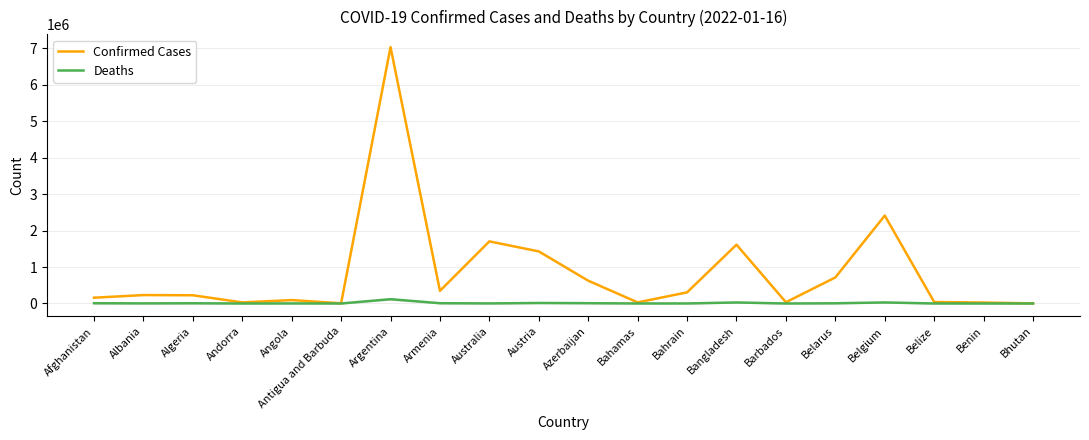

Which category has the highest value across all series?

Argentina